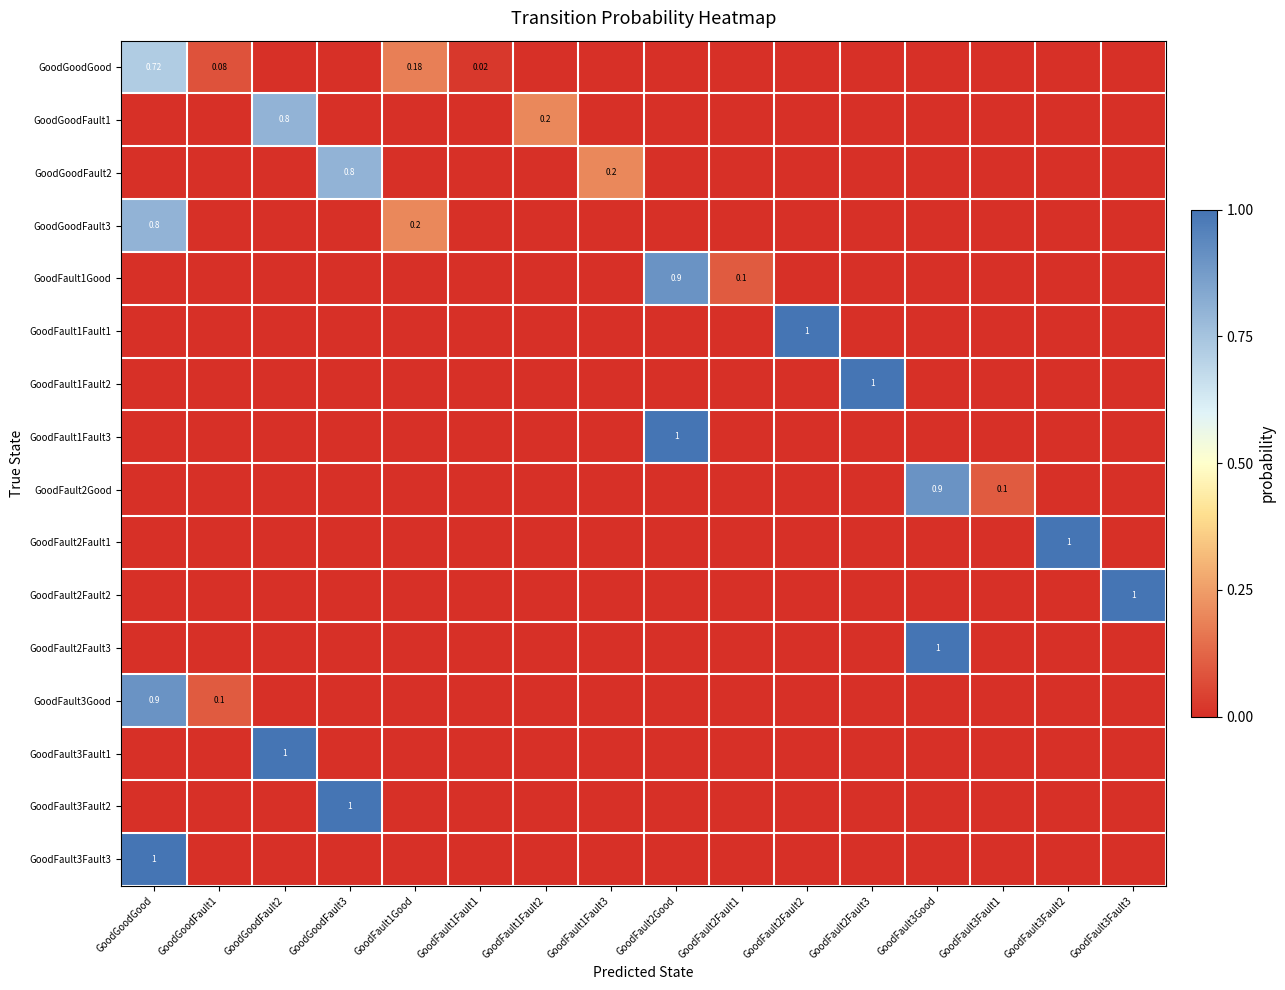

Which series has the largest total across all categories?

GoodGoodGood